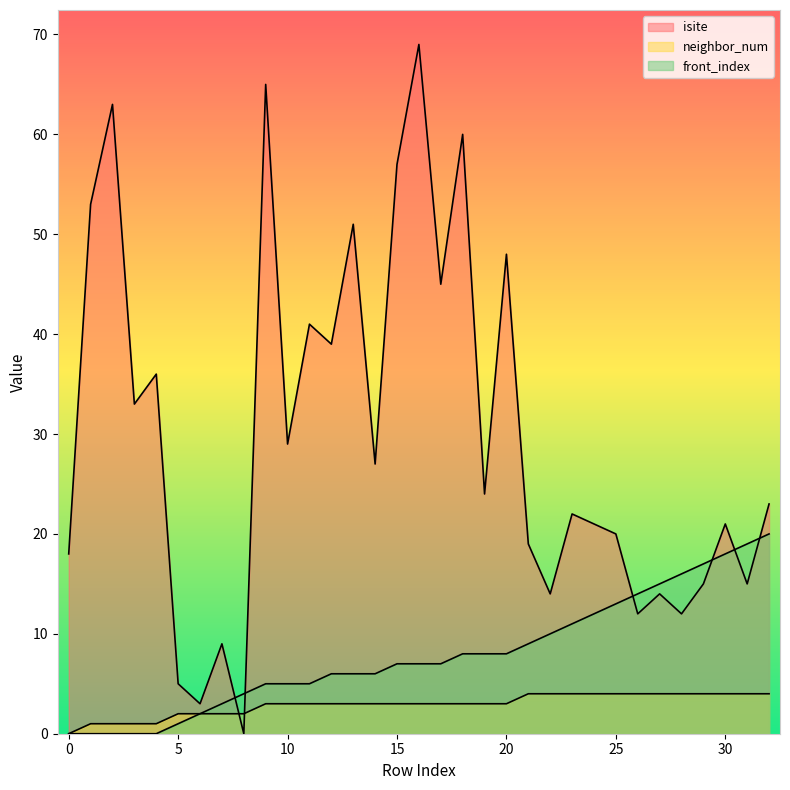

Reading left to right, what are all the values shown in this chart?

isite: 18	53	63	33	36	5	3	9	0	65	29	41	39	51	27	57	69	45	60	24	48	19	14	22	21	20	12	14	12	15	21	15	23
neighbor_num: 0	1	1	1	1	2	2	2	2	3	3	3	3	3	3	3	3	3	3	3	3	4	4	4	4	4	4	4	4	4	4	4	4
front_index: 0	0	0	0	0	1	2	3	4	5	5	5	6	6	6	7	7	7	8	8	8	9	10	11	12	13	14	15	16	17	18	19	20